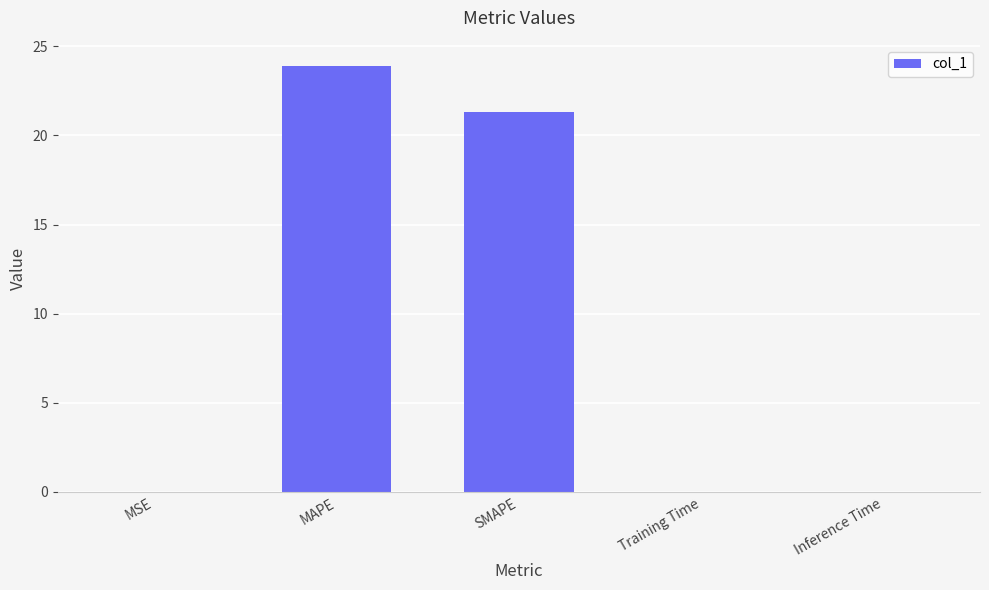

Between Training Time and SMAPE, which is larger?

SMAPE